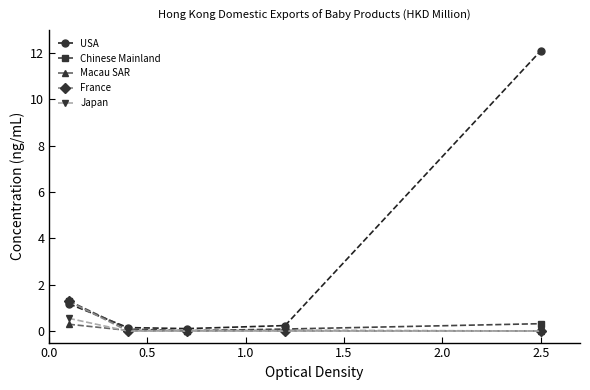

What is the value of the Macau SAR point at the 1st from the left?

0.3